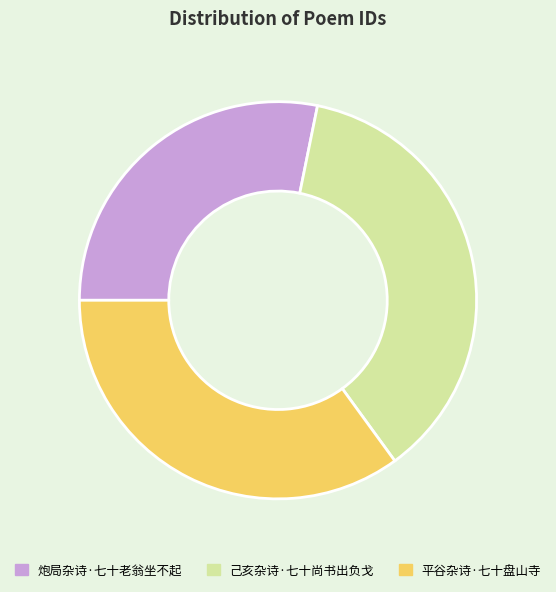

The 己亥杂诗·七十尚书出负戈 slice represents 37% of the pie. True or false?

True